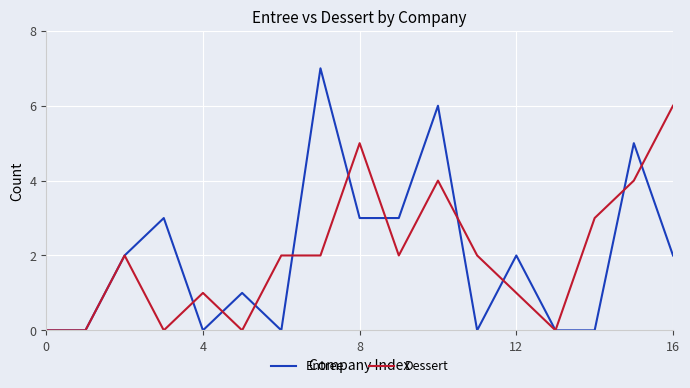

Which series has the largest range (max minus min)?

Entree